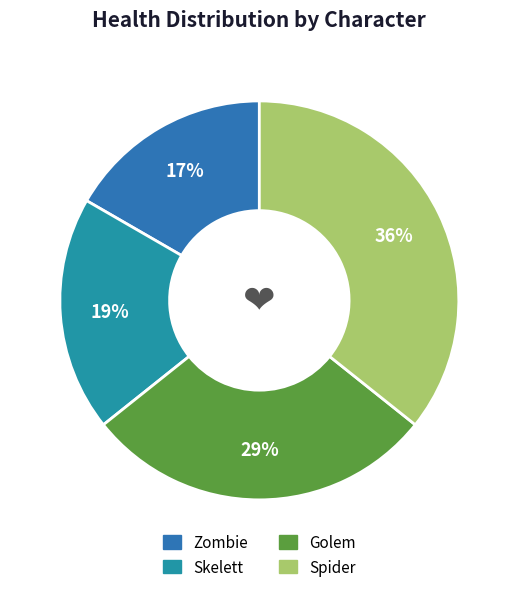

To the nearest percent, what is the difference between the Golem and Zombie slice percentages?

12%